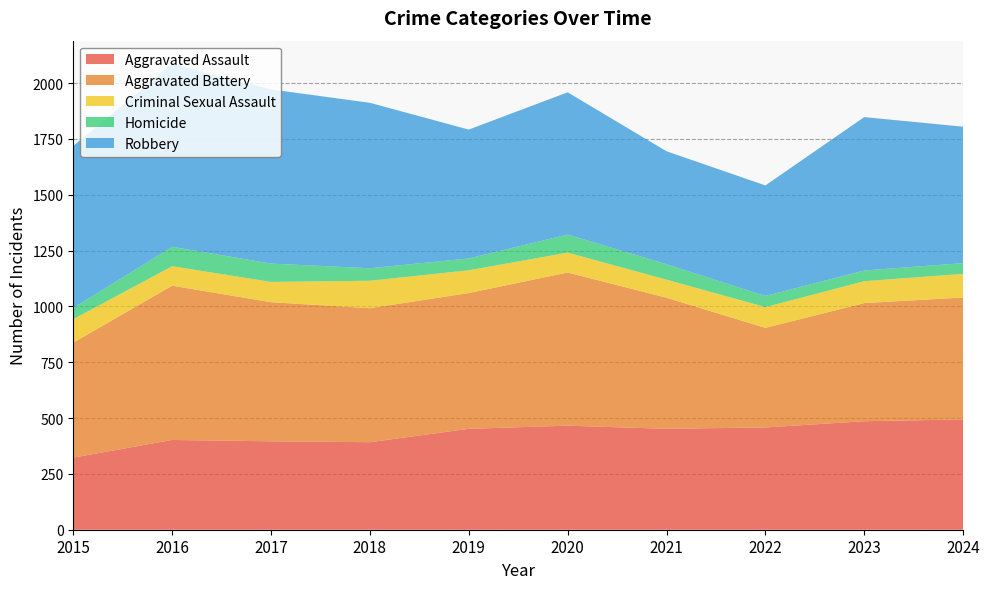

Reading left to right, list all the values displayed in this chart.

Aggravated Assault: 323	402	396	392	452	466	452	458	486	494
Aggravated Battery: 515	691	623	600	608	686	587	446	529	546
Criminal Sexual Assault: 105	87	91	123	102	89	81	93	98	106
Homicide: 50	87	82	56	53	81	69	50	48	48
Robbery: 726	819	780	741	577	637	506	495	687	611